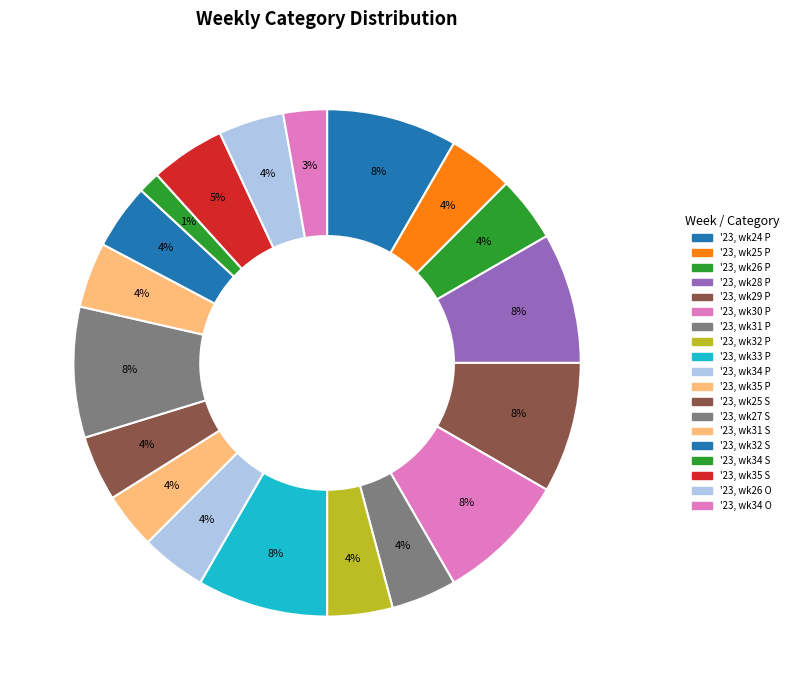

What is the largest slice in the pie chart?

'23, wk24